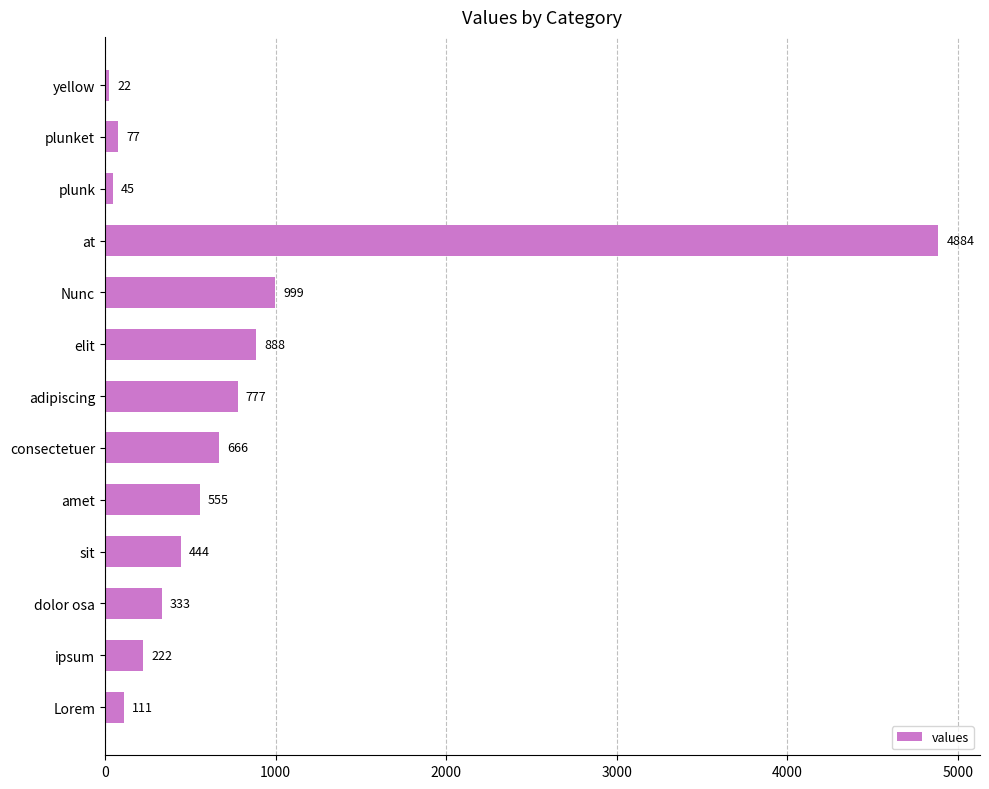

The chart shows a value of 222 at ipsum. True or false?

True